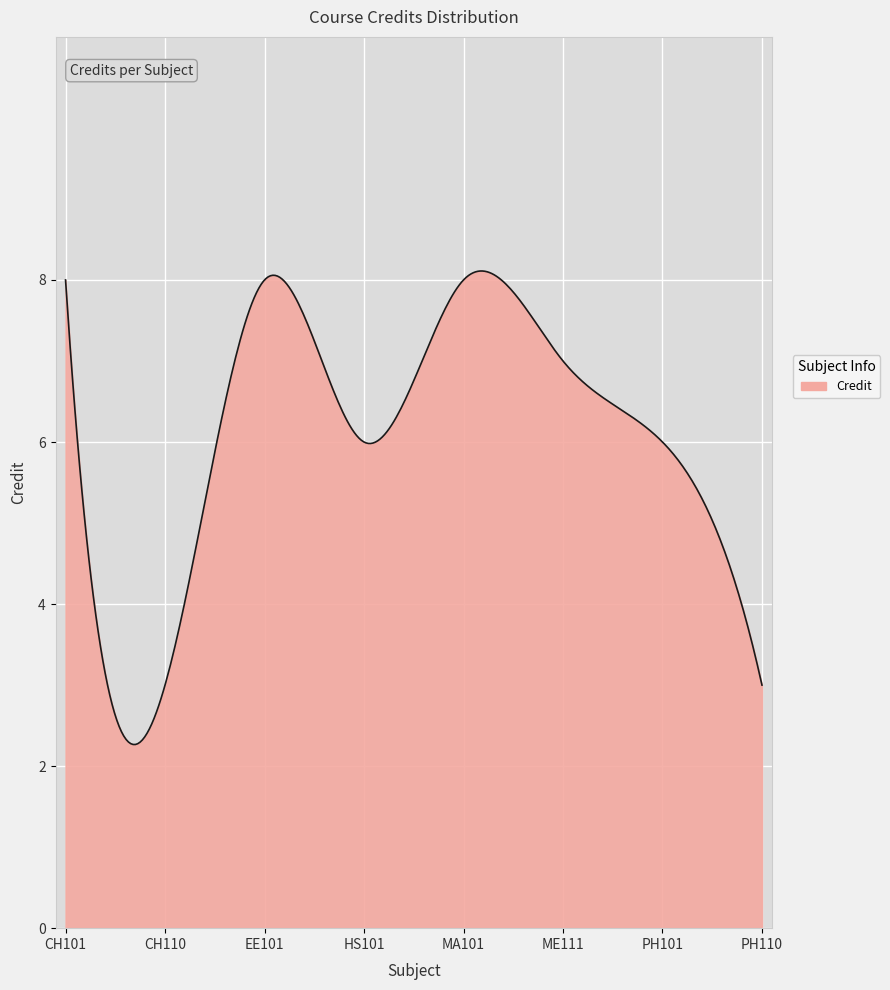

What is the smallest value displayed?

2.3